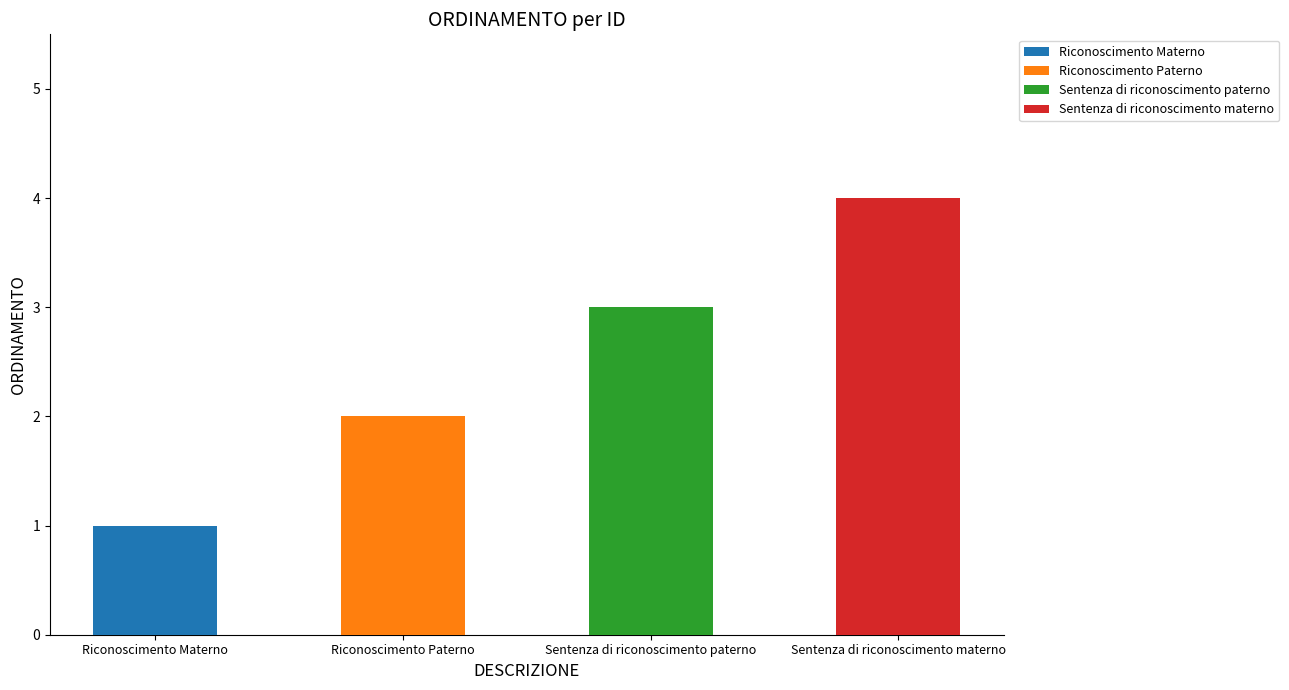

How many bars are there in total?

4